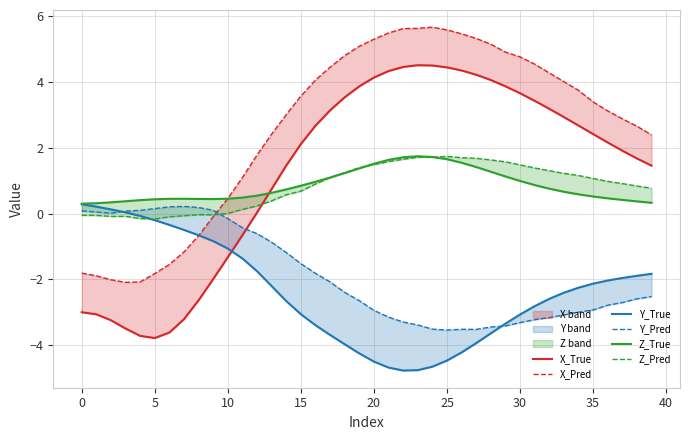

Where is Z_True nearest to the value 1?

30